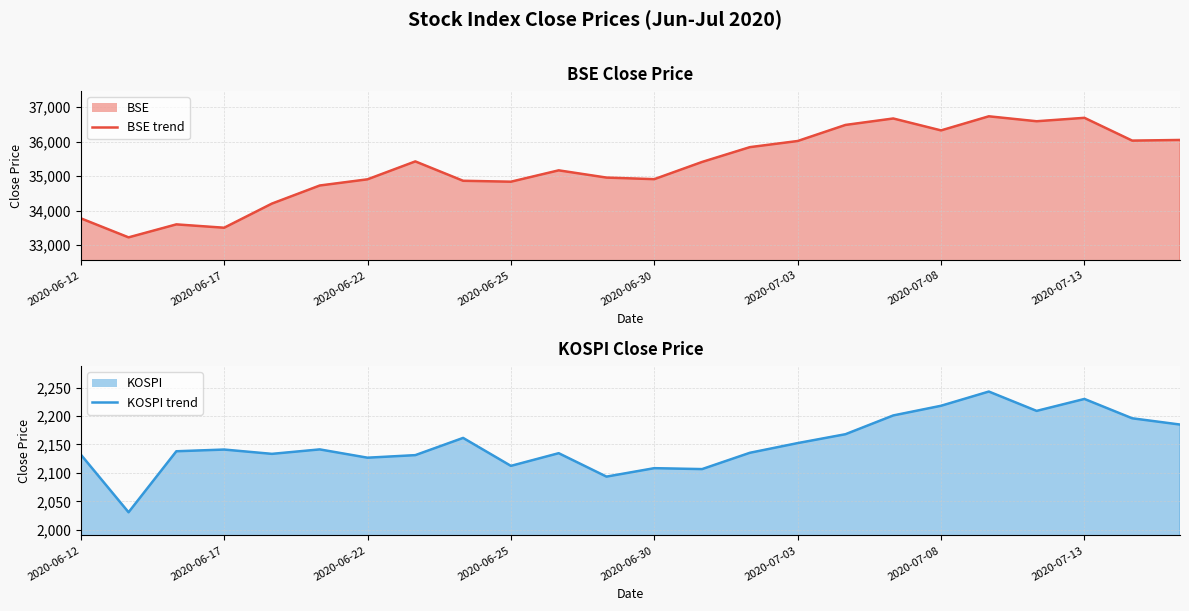

True or false: KOSPI line and BSE line intersect in this chart.

False